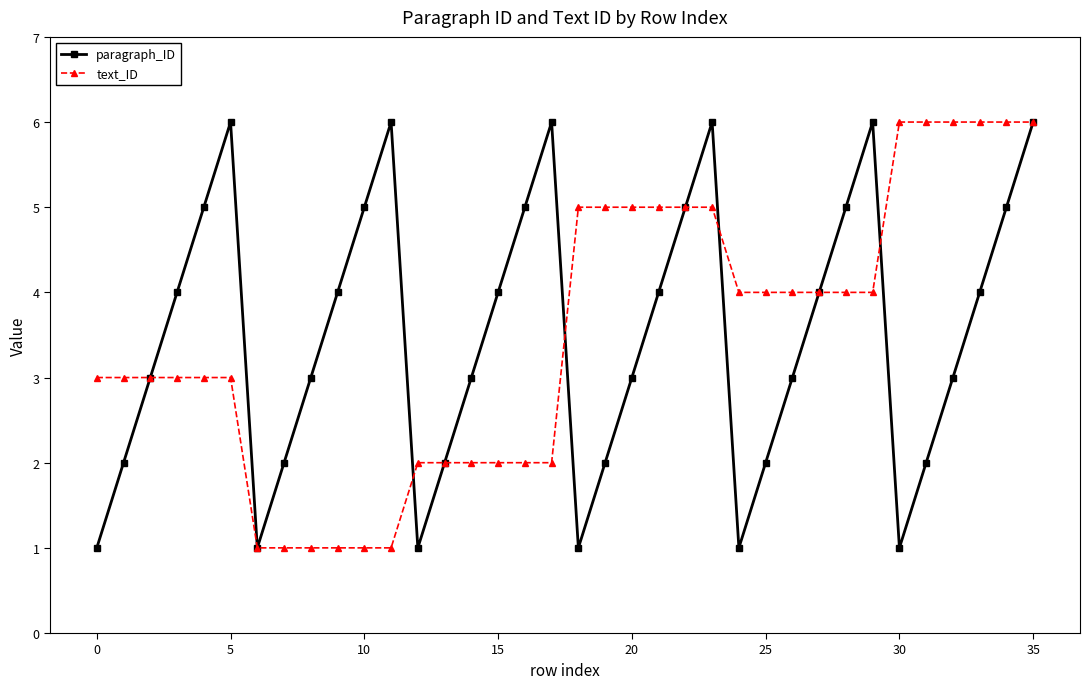

What is the sum of all text_ID values?

126